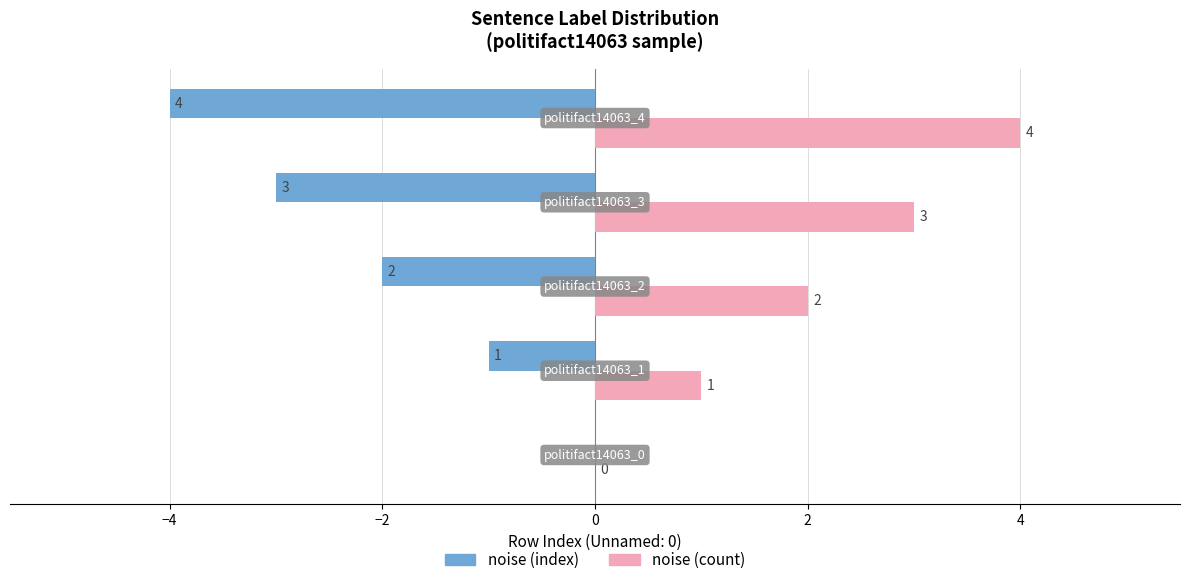

What is the sum of all noise (count) values?

10